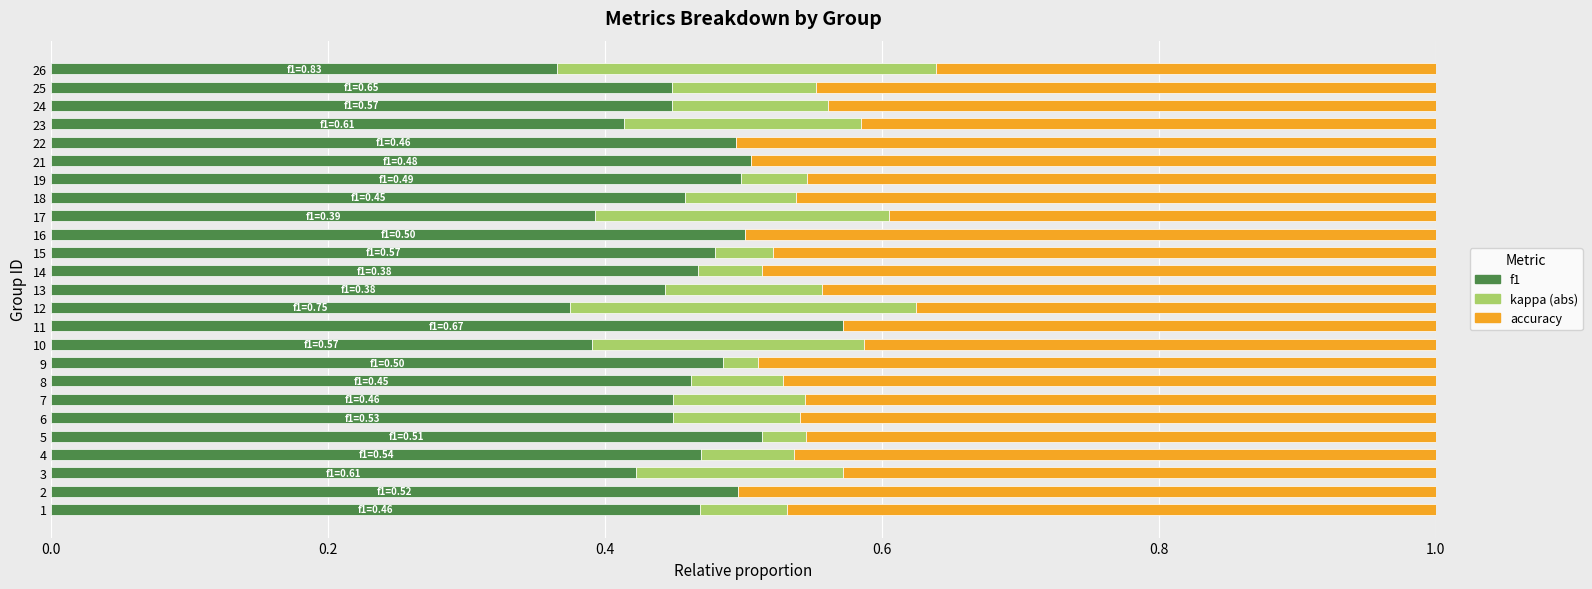

What is the total value across all series at 7?

1.0